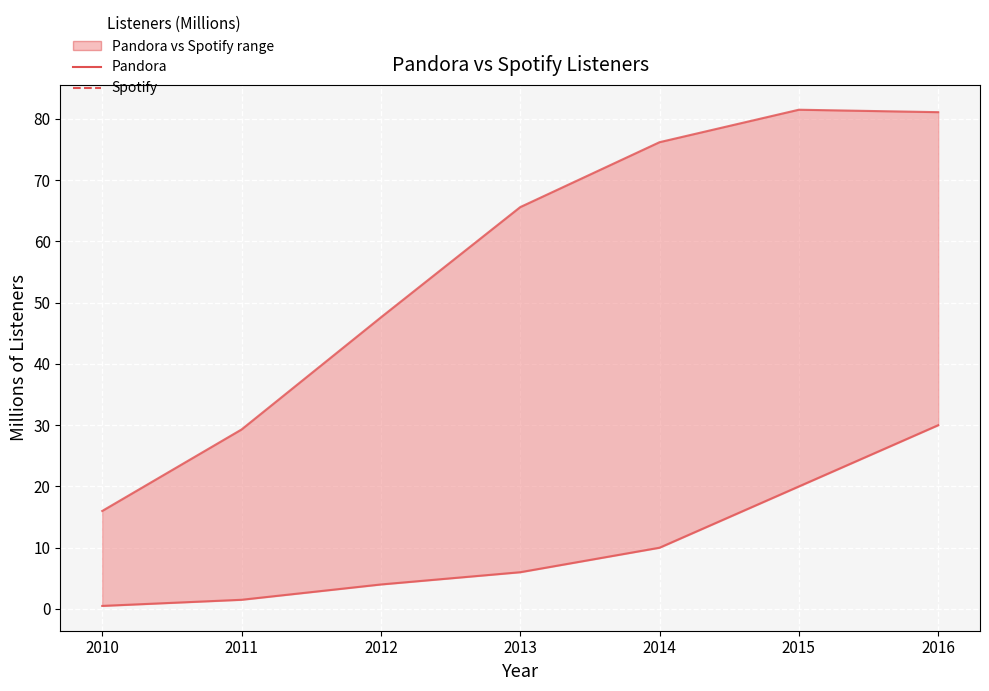

What is the difference between the highest and lowest values at 2015?

61.5